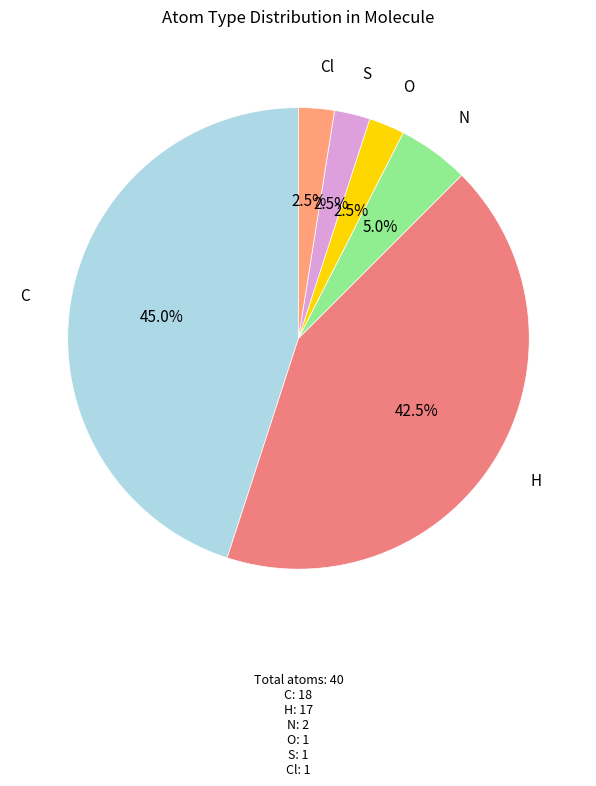

Approximately how many times larger is the value at H compared to Cl?

17.0